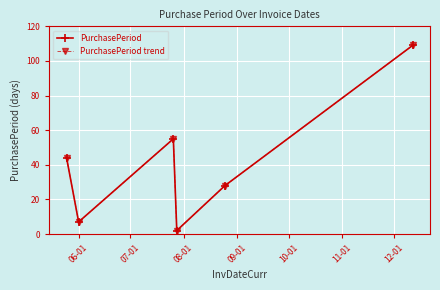

In PurchasePeriod, how many points are higher than both neighbors (excluding endpoints)?

1